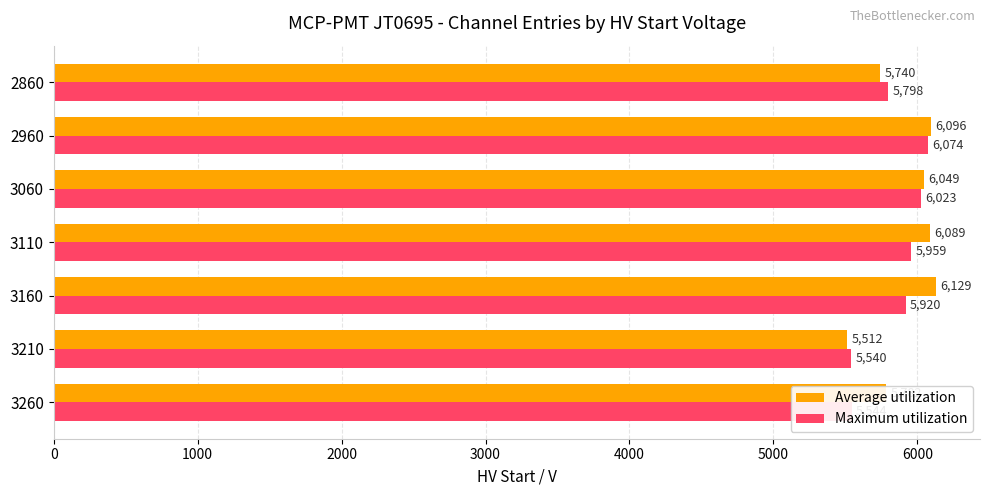

What are all the series names shown in the legend?

Average utilization, Maximum utilization